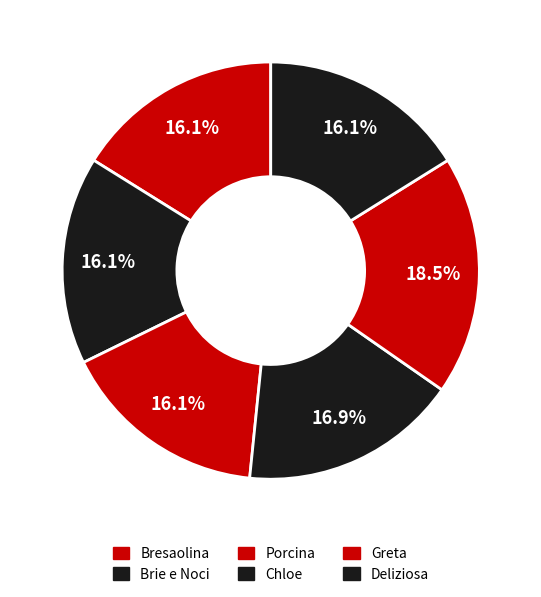

To the nearest percent, what is the difference between the largest and smallest slice percentages?

2%